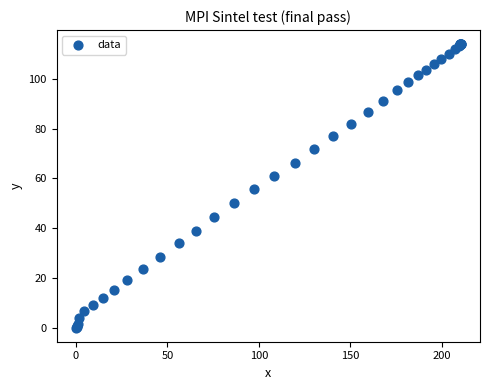

What Y value in the scatter plot is closest to 57?

55.6